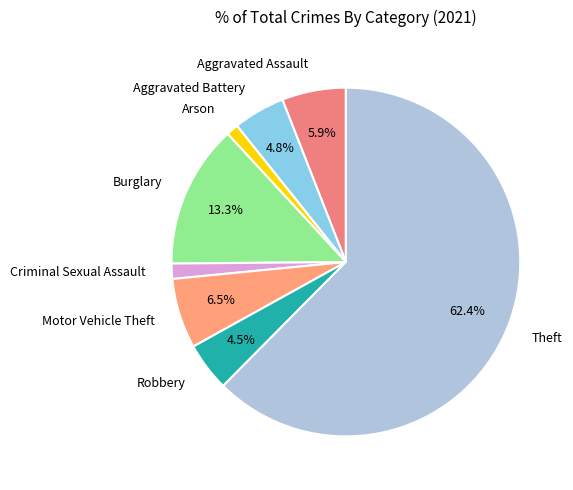

Is Aggravated Assault the majority of the pie?

No